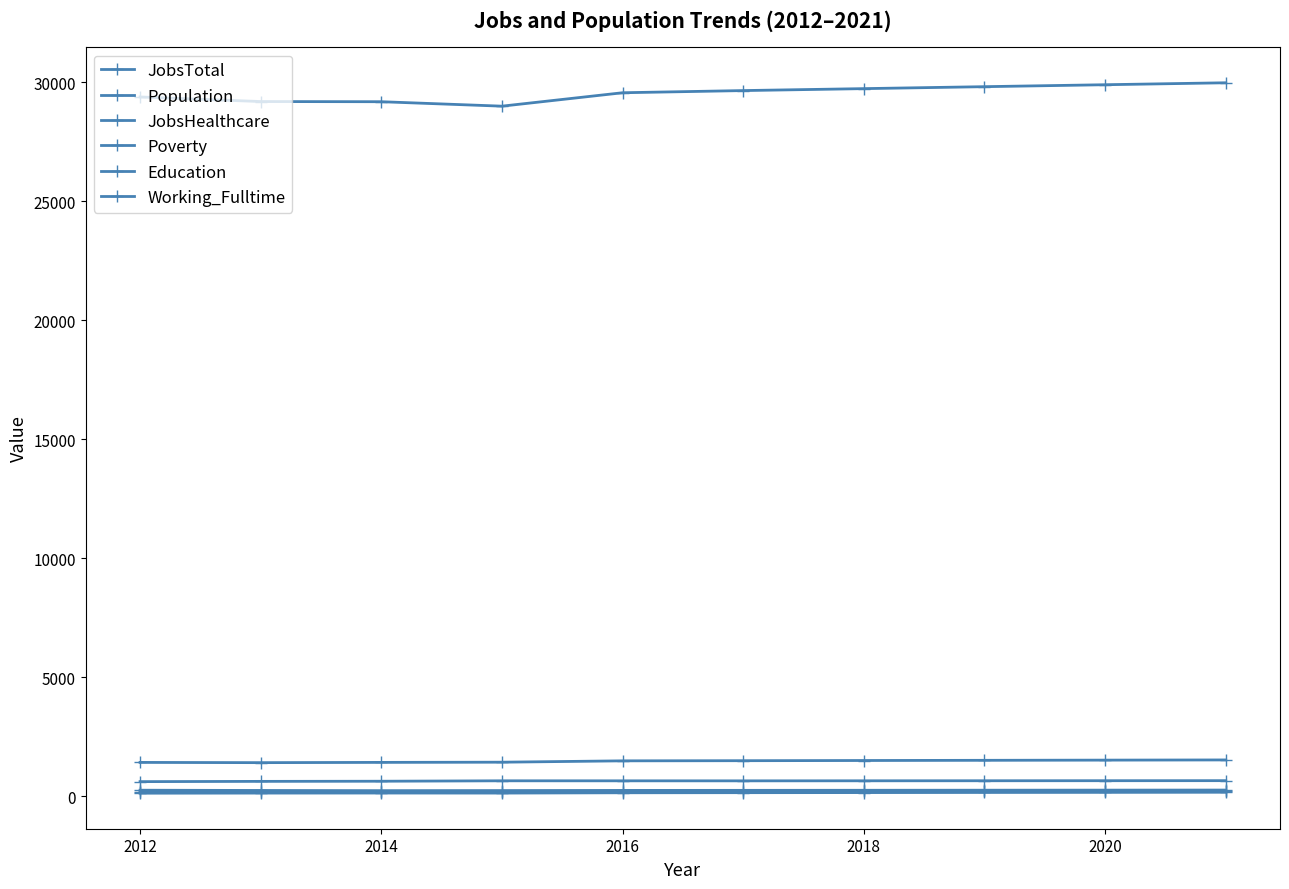

Which series has the largest range (max minus min)?

Population